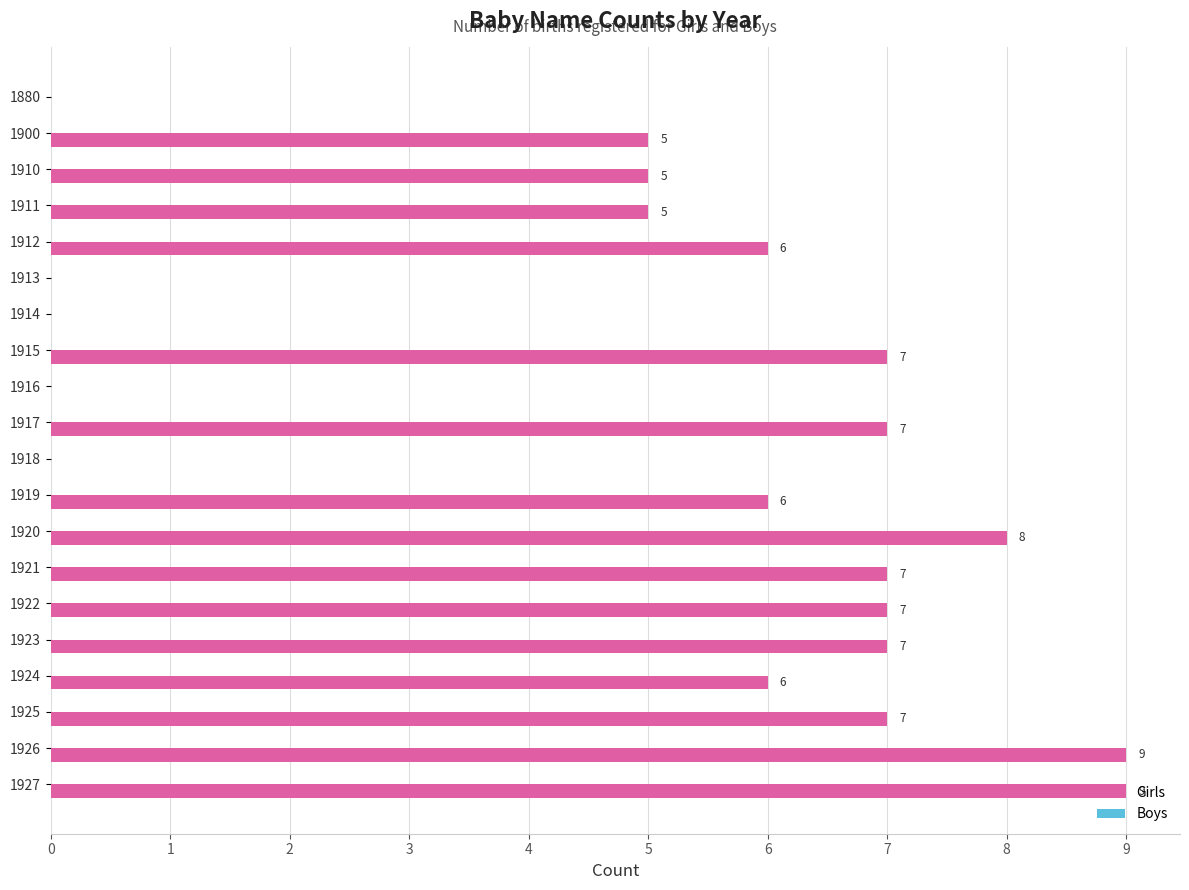

What is the ratio of the value at 1921 to the value at 1917?

1.0